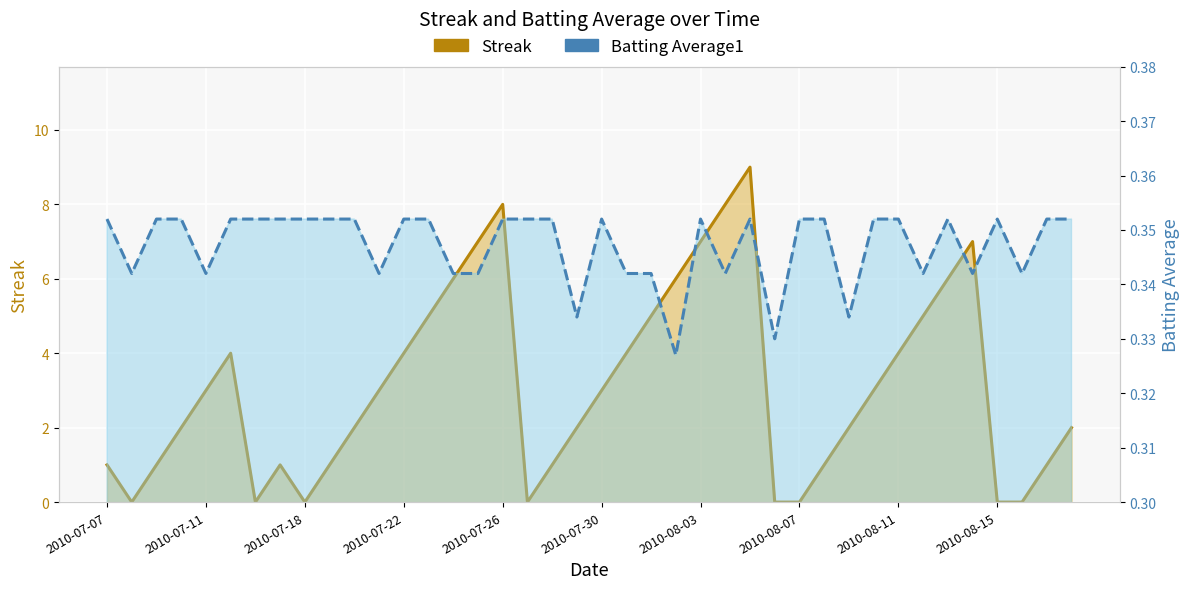

How many lines are shown in the chart?

2